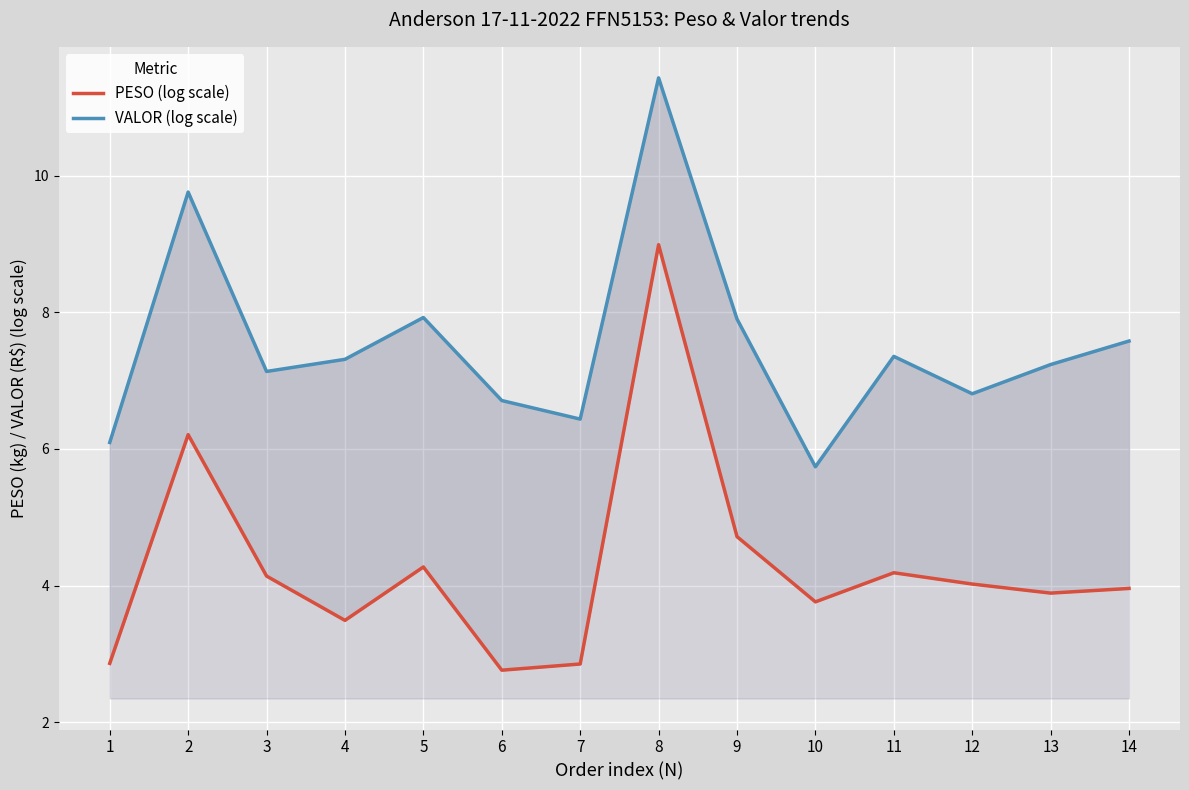

What is the difference between the second highest and second lowest values in the VALOR (log scale) series?

3.7